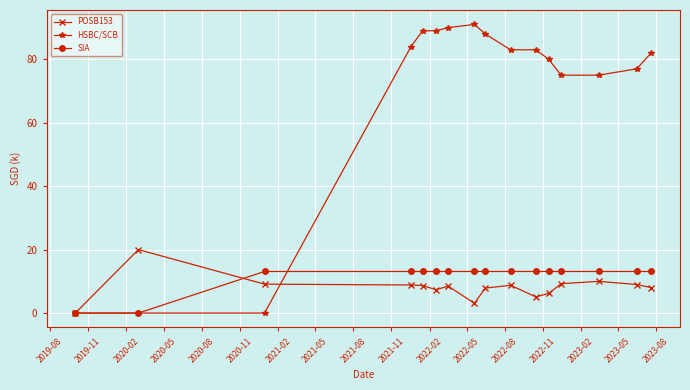

True or false: POSB153 has more than 1 points higher than both neighbors.

True